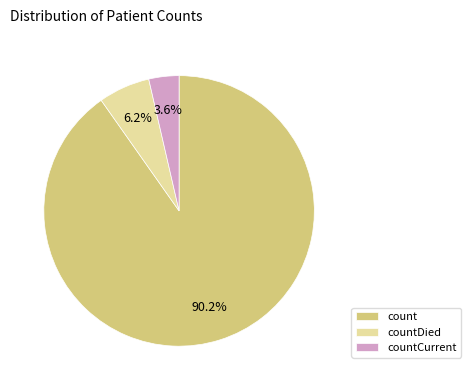

To the nearest percent, what is the difference between the count and countCurrent slice percentages?

87%